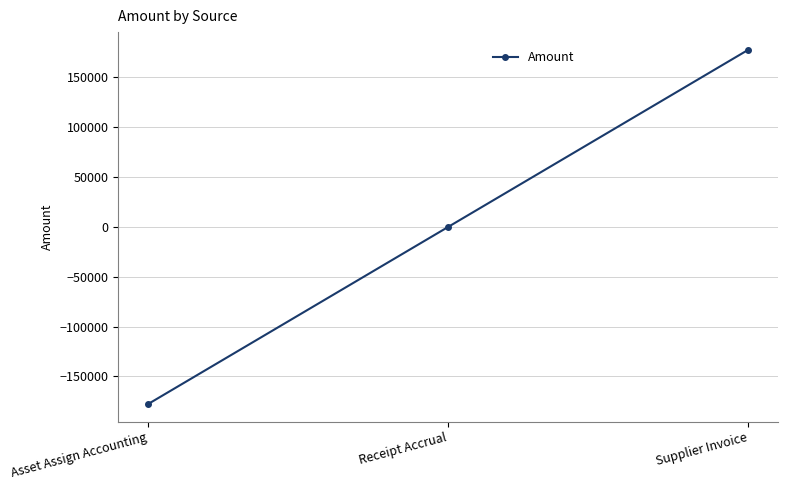

What is the value of the 1st point from the left?

-177430.6